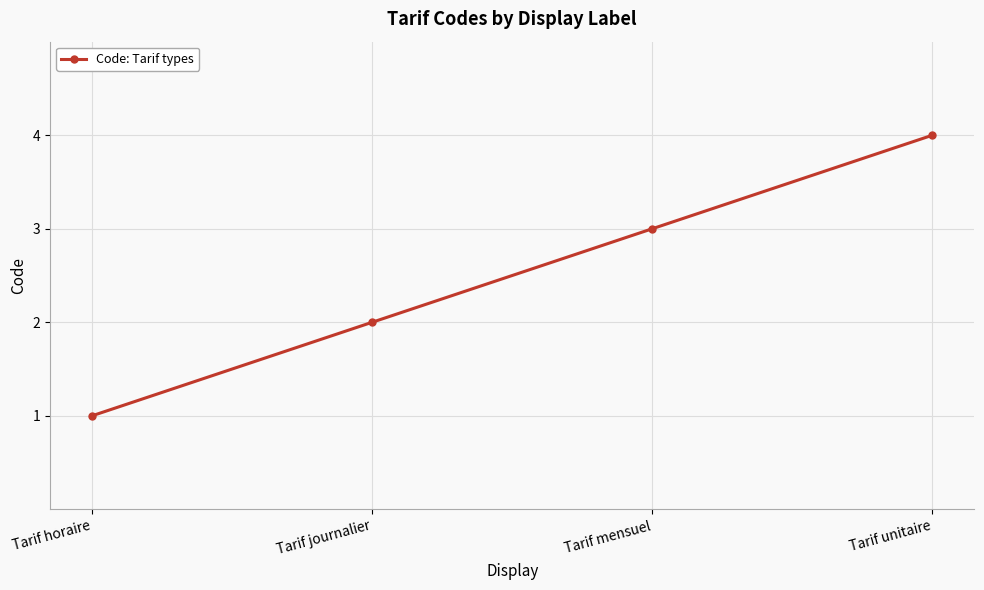

Is it true that the value at Tarif horaire is 1?

True